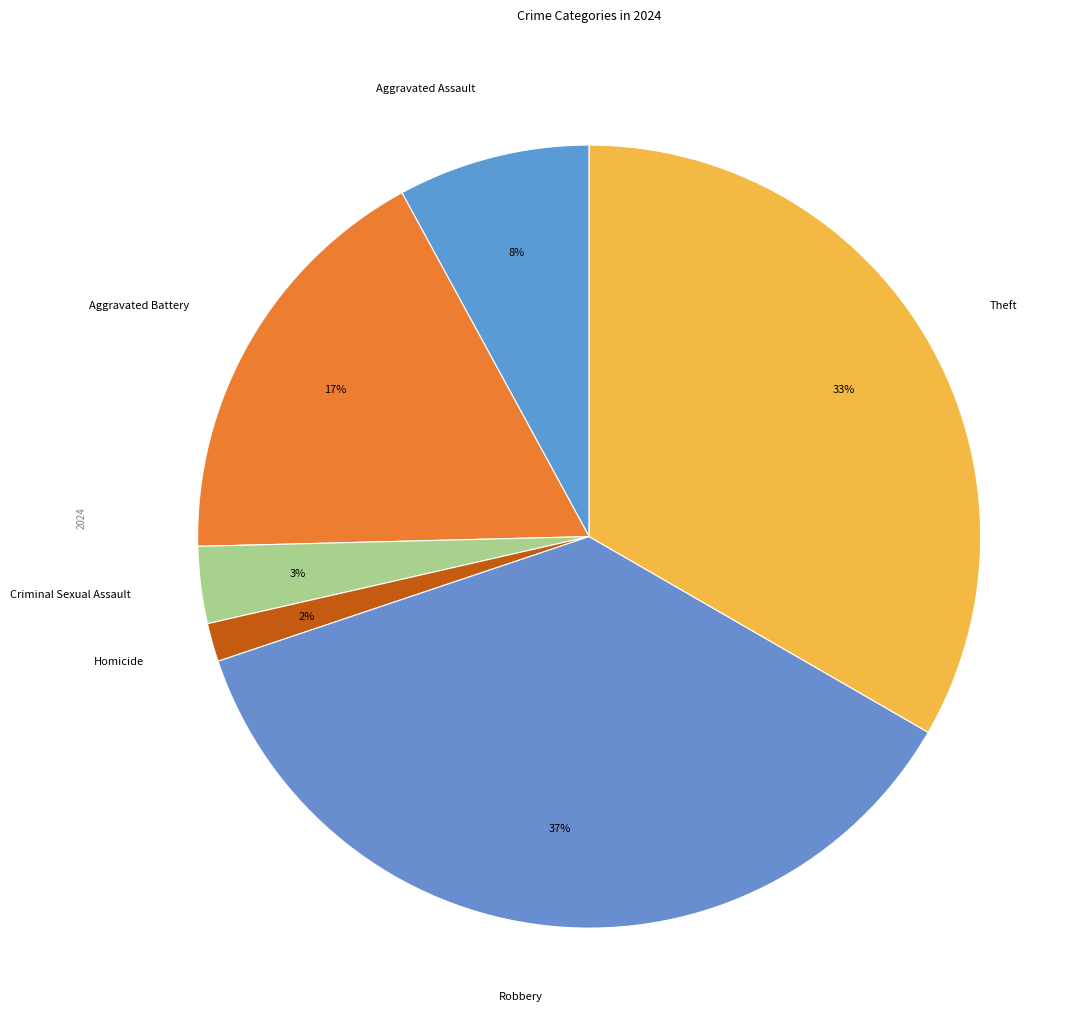

Is it true that Homicide is 2% of the pie?

True